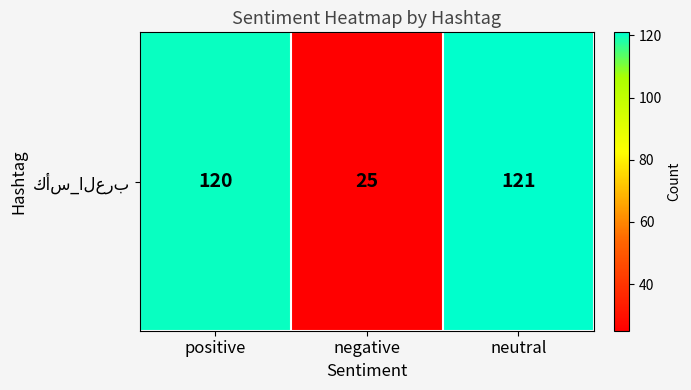

Which category has the lowest value across all series?

negative